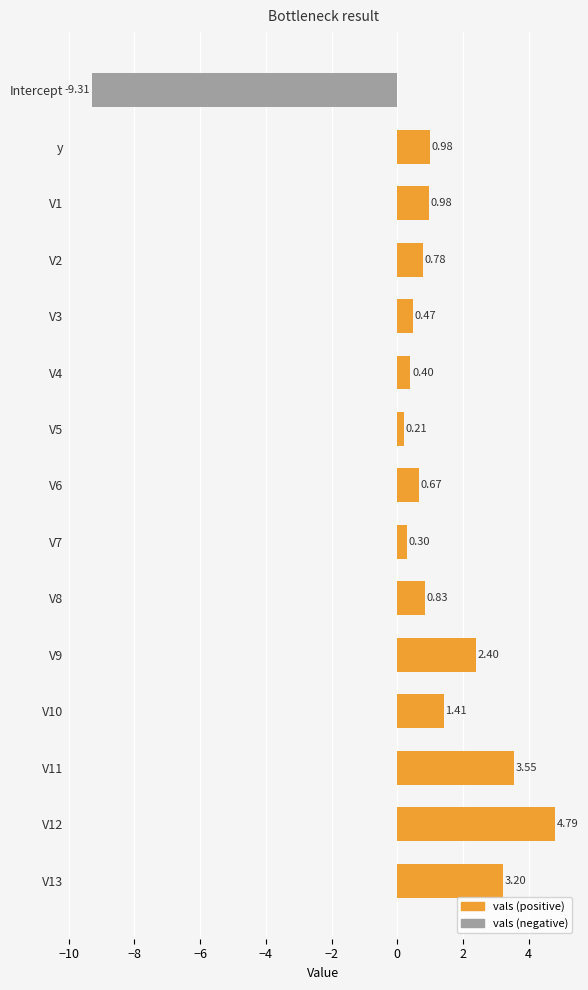

What is the difference between the values at V13 and V5?

3.0